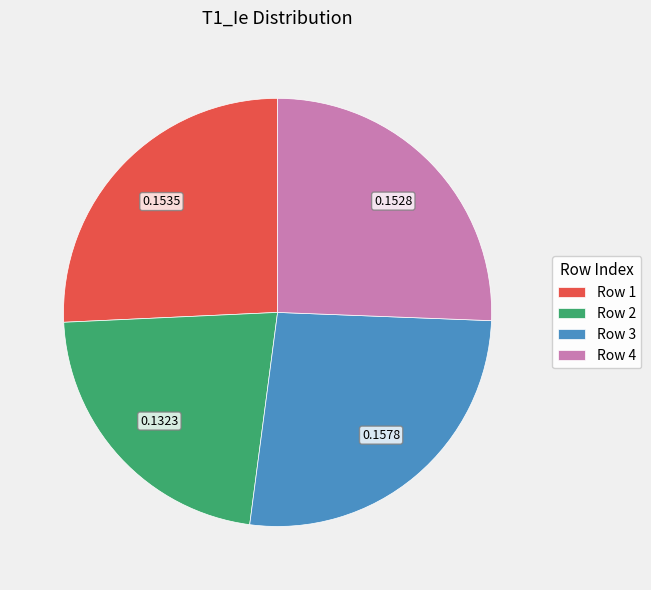

How many segments does this pie chart have?

4